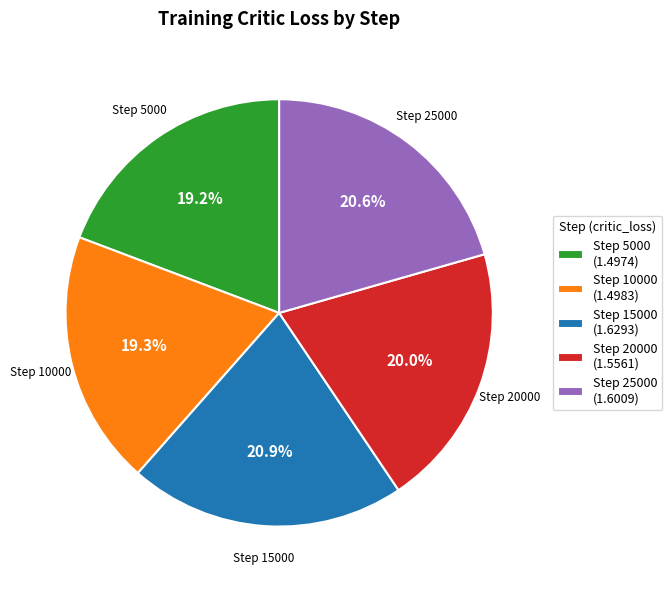

How many slices are in this pie chart?

5